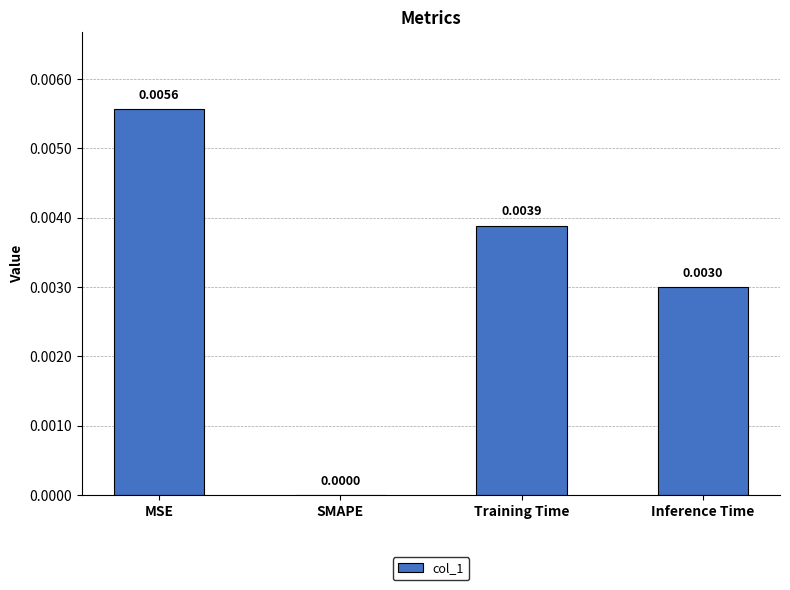

Where is the data nearest to the value 0?

SMAPE